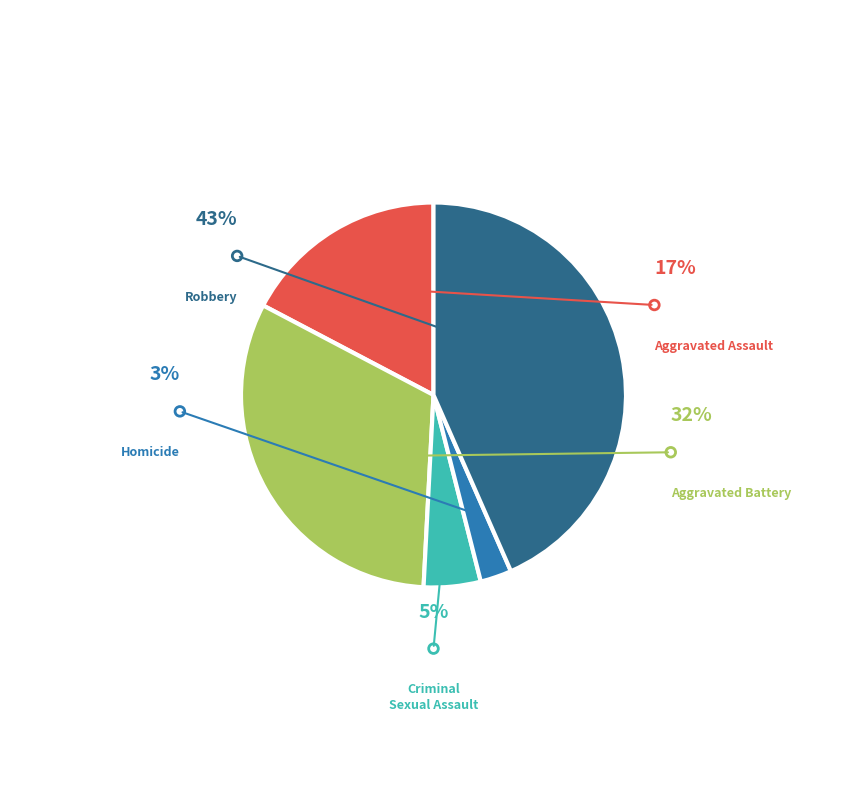

Rank the categories by value from highest to lowest.

Robbery, Aggravated Battery, Aggravated Assault, Criminal Sexual Assault, Homicide